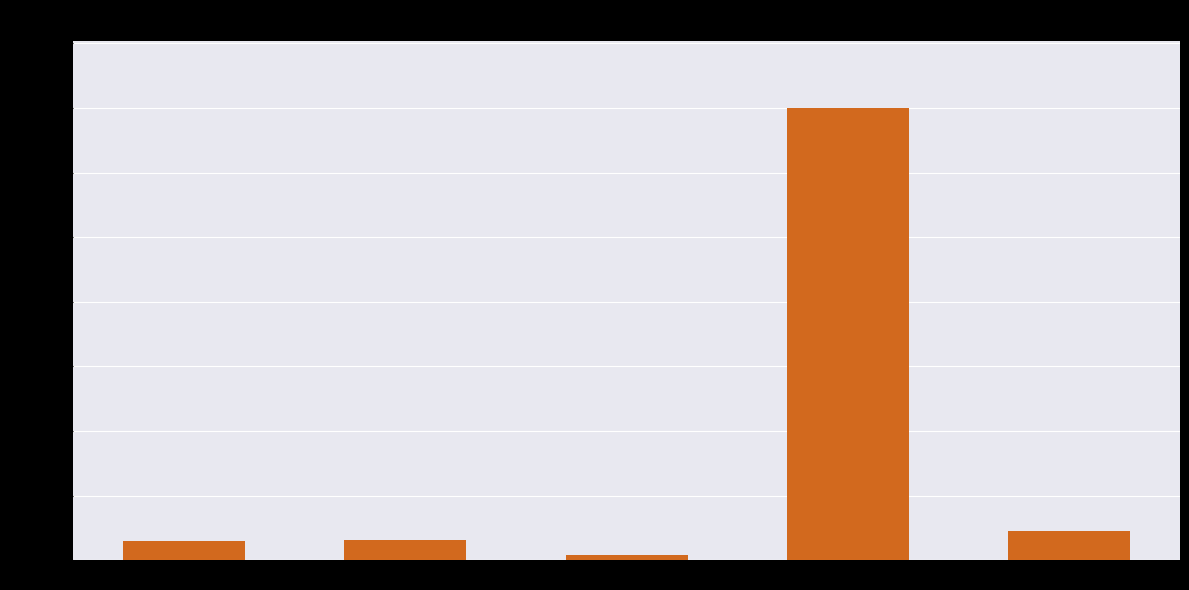

At which category does the chart reach its minimum across all series?

PG [1 Year Program(s)]